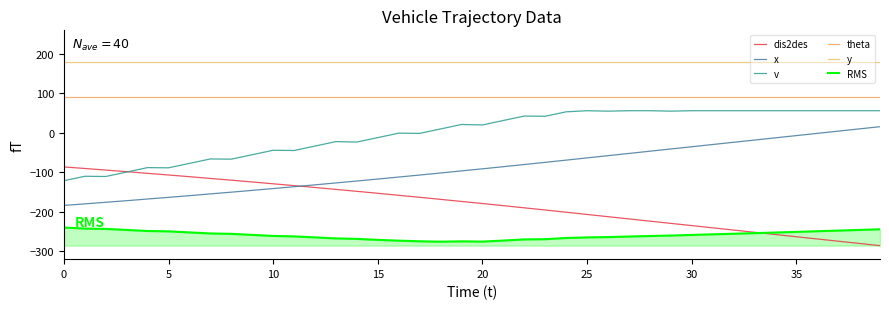

Is this an area chart (filled region under the line)?

No